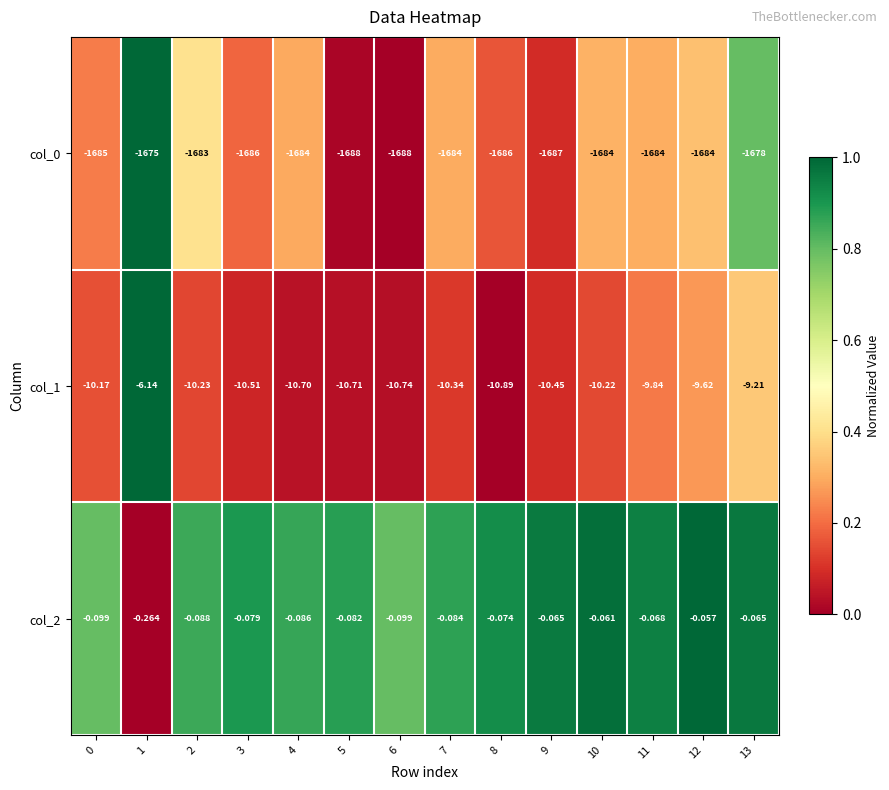

Is the value of col_2 at 9 greater than the value of col_1 at 10?

Yes